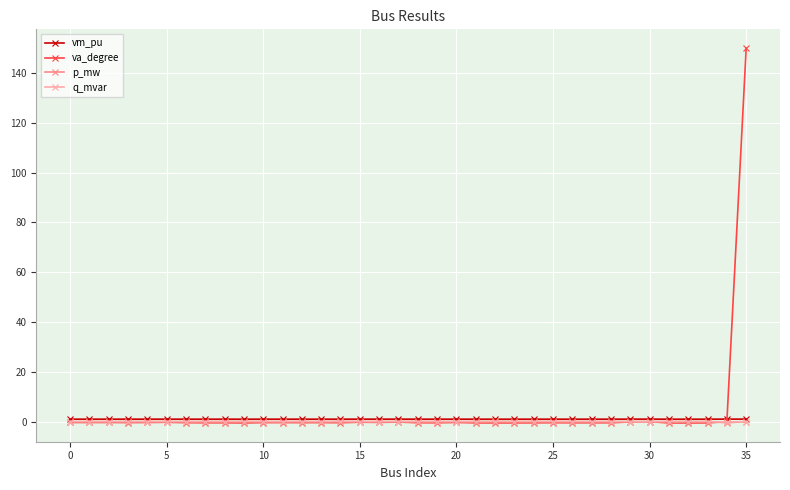

What are all the series names shown in the legend?

vm_pu, va_degree, p_mw, q_mvar